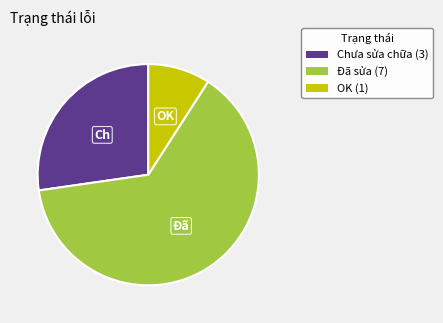

What is the smallest slice in the pie chart?

OK